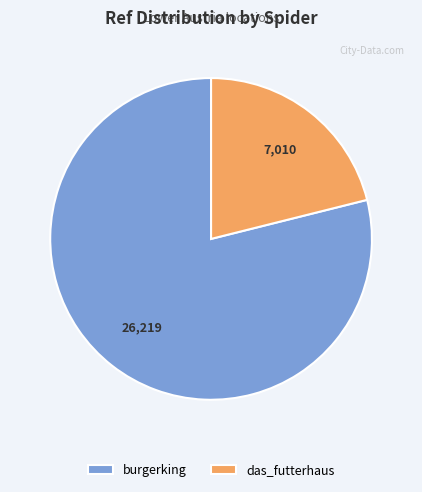

Is it true that burgerking is 66% of the pie?

False